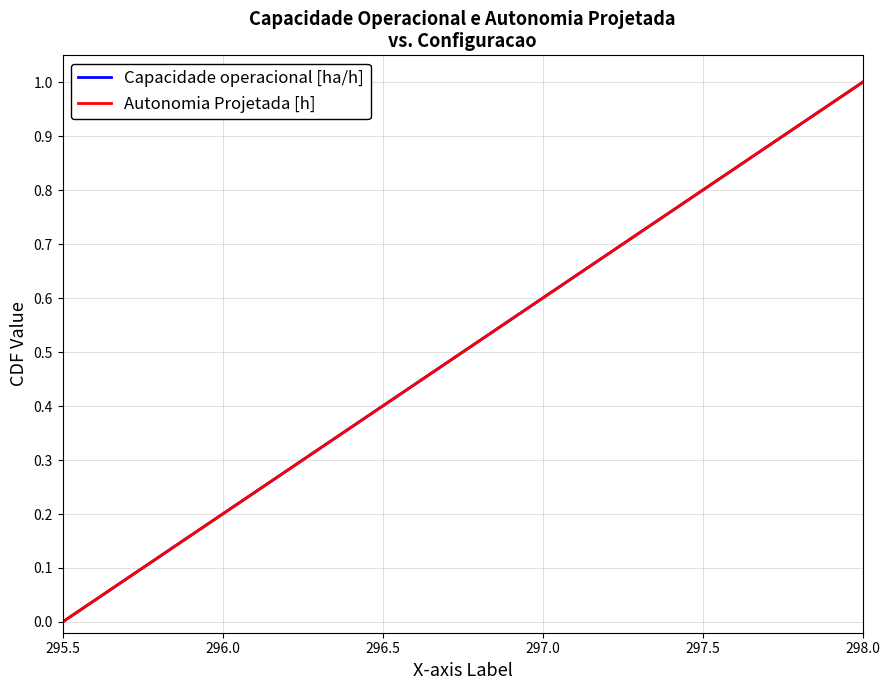

Which series has the widest spread of values?

Capacidade operacional [ha/h]